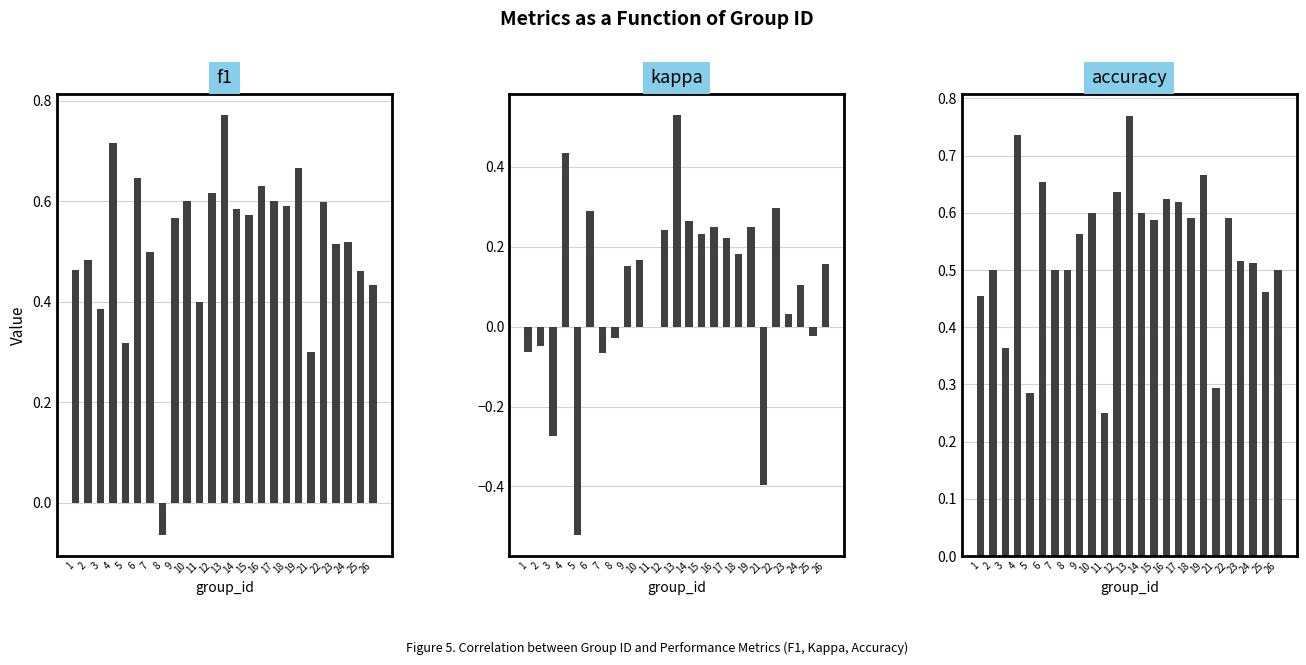

At 3, list the series in order from largest to smallest.

f1, accuracy, kappa